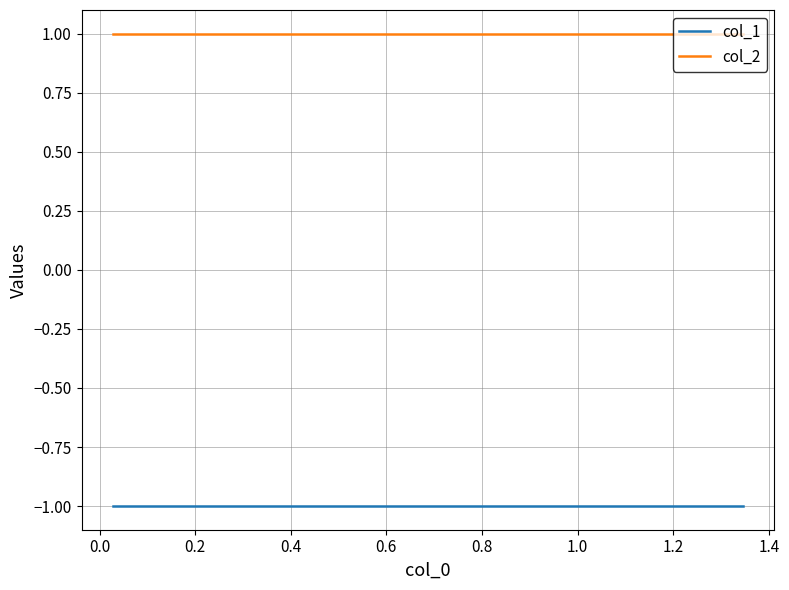

Is it true that col_1 equals 0 at 1.0?

False